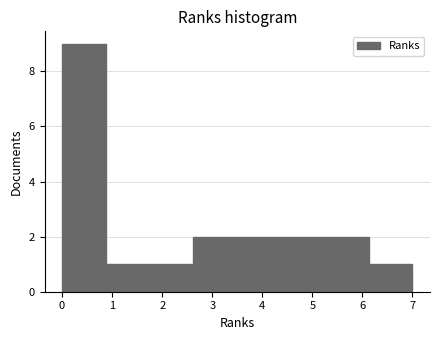

Over which range of the x-axis is the bar tallest?

0.0 to 0.9